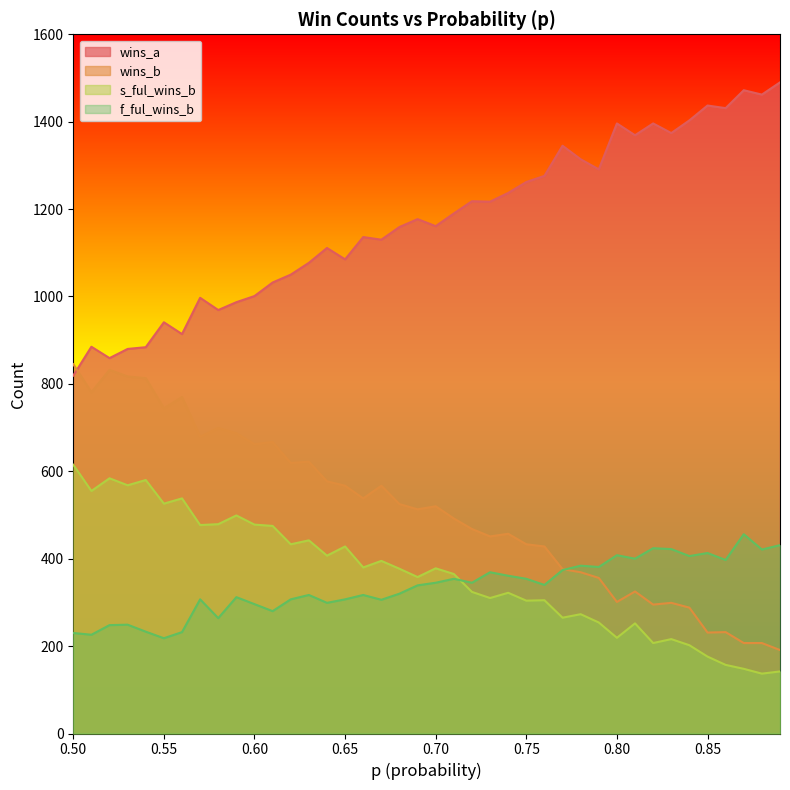

Rank the series by their maximum value, from lowest to highest.

f_ful_wins_b, s_ful_wins_b, wins_b, wins_a